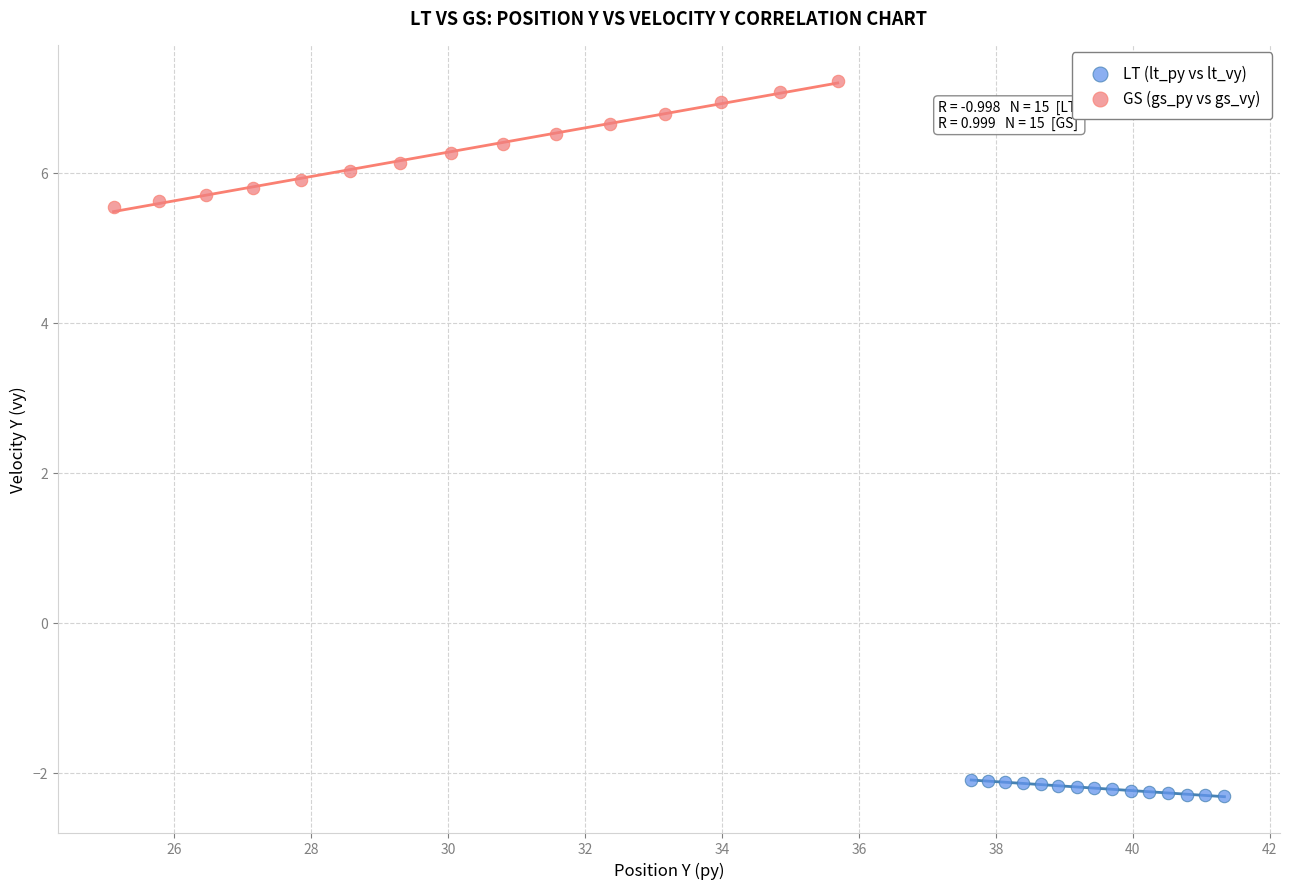

Which series reaches the maximum Y coordinate?

GS (gs_py vs gs_vy)